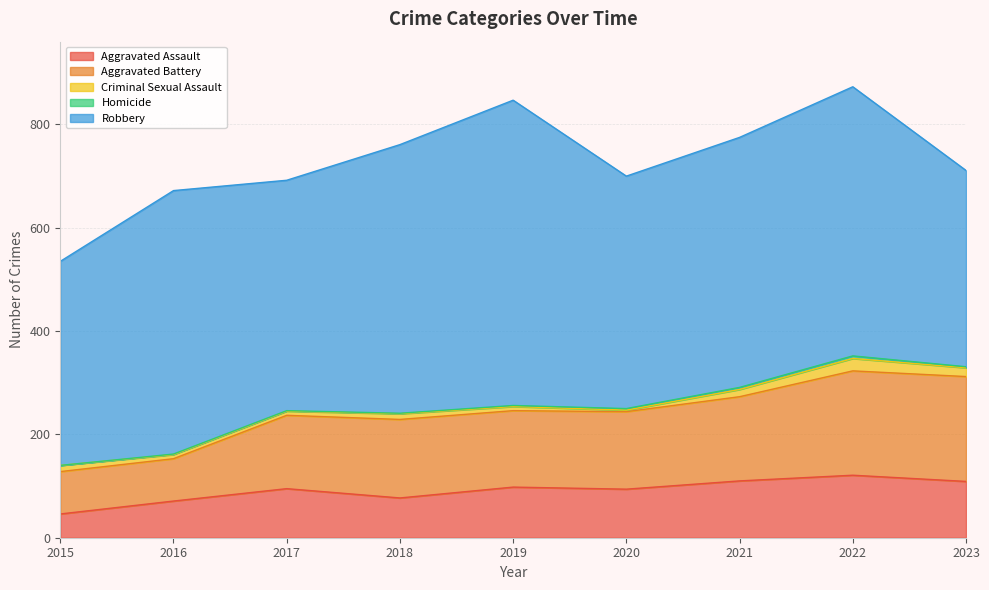

What value does the Robbery series have at 2022?

521